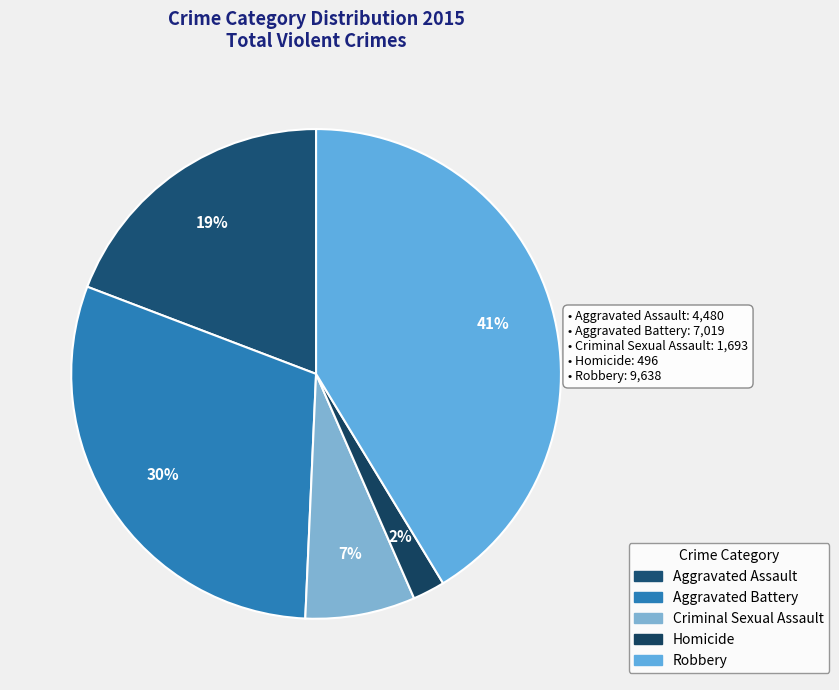

Count the number of slices in the pie.

5